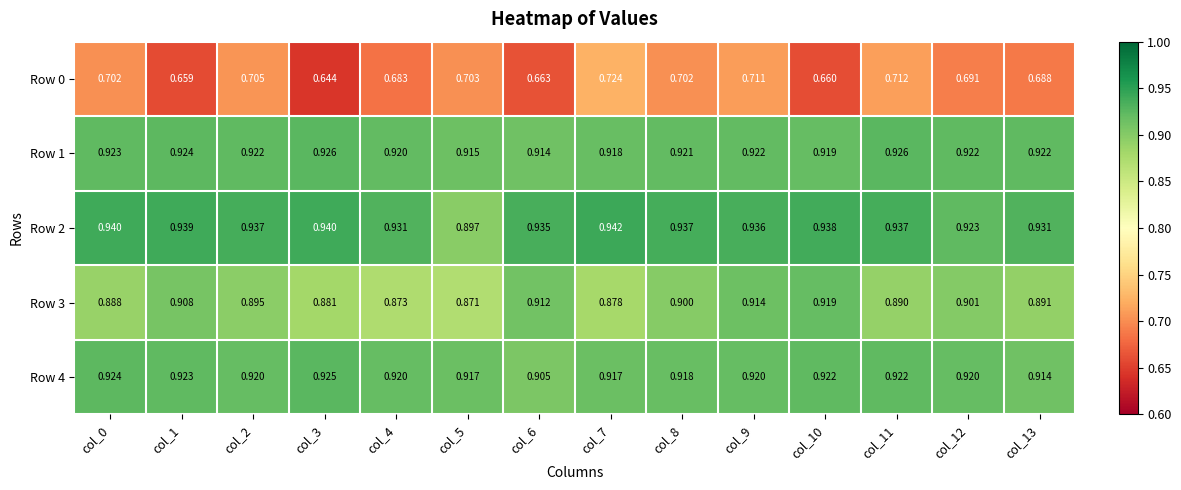

Is the value of Row 0 at col_11 greater than the value of Row 4 at col_9?

No